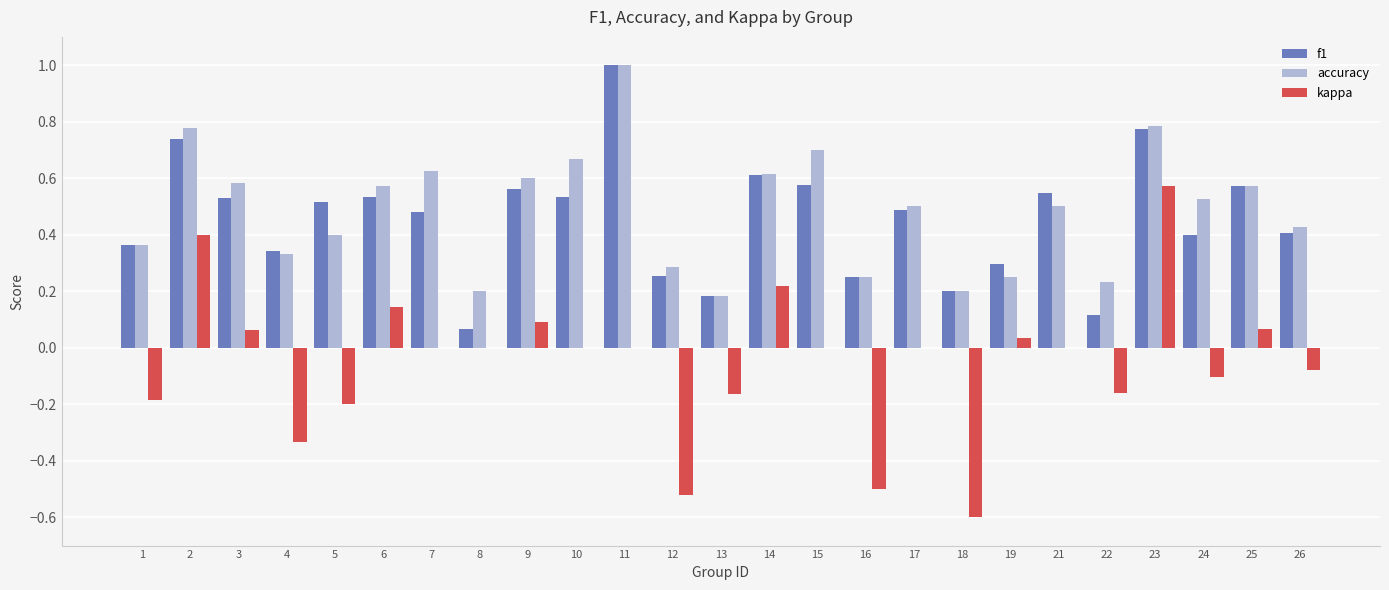

Is the value of kappa at 5 greater than the value of accuracy at 25?

No